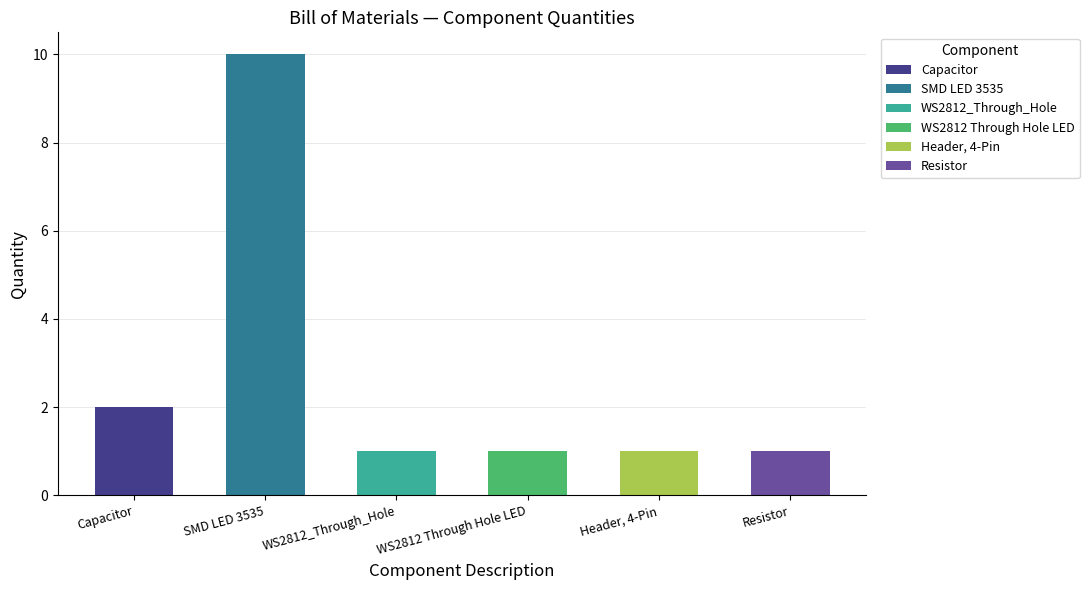

The value at Capacitor is 2. True or false?

True